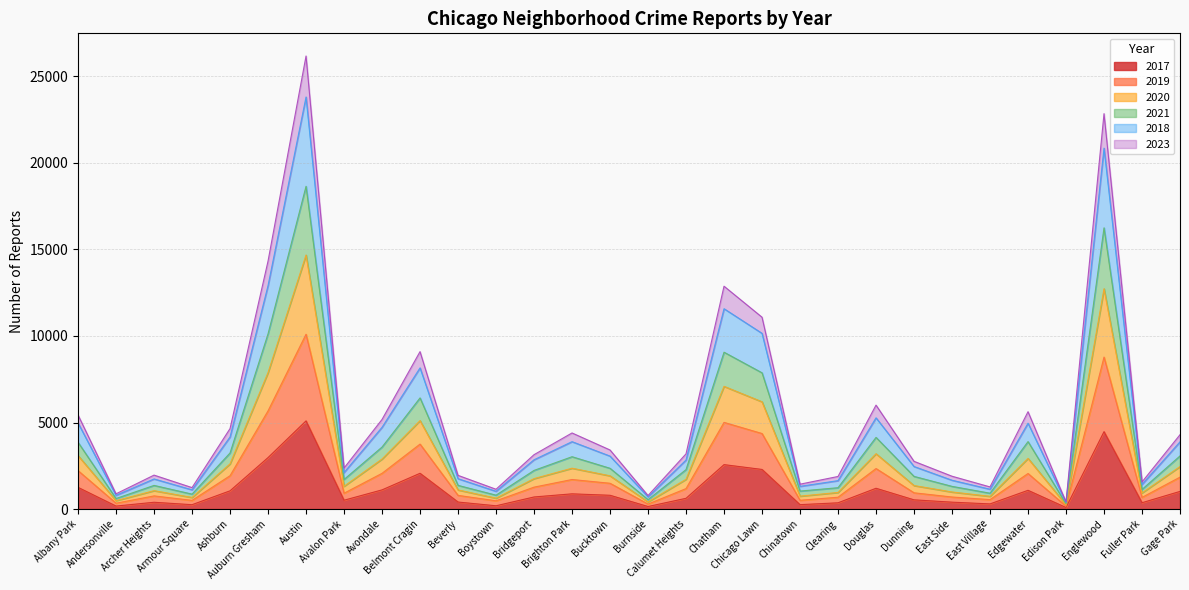

What are all the series names shown in the legend?

2017, 2019, 2020, 2021, 2018, 2023